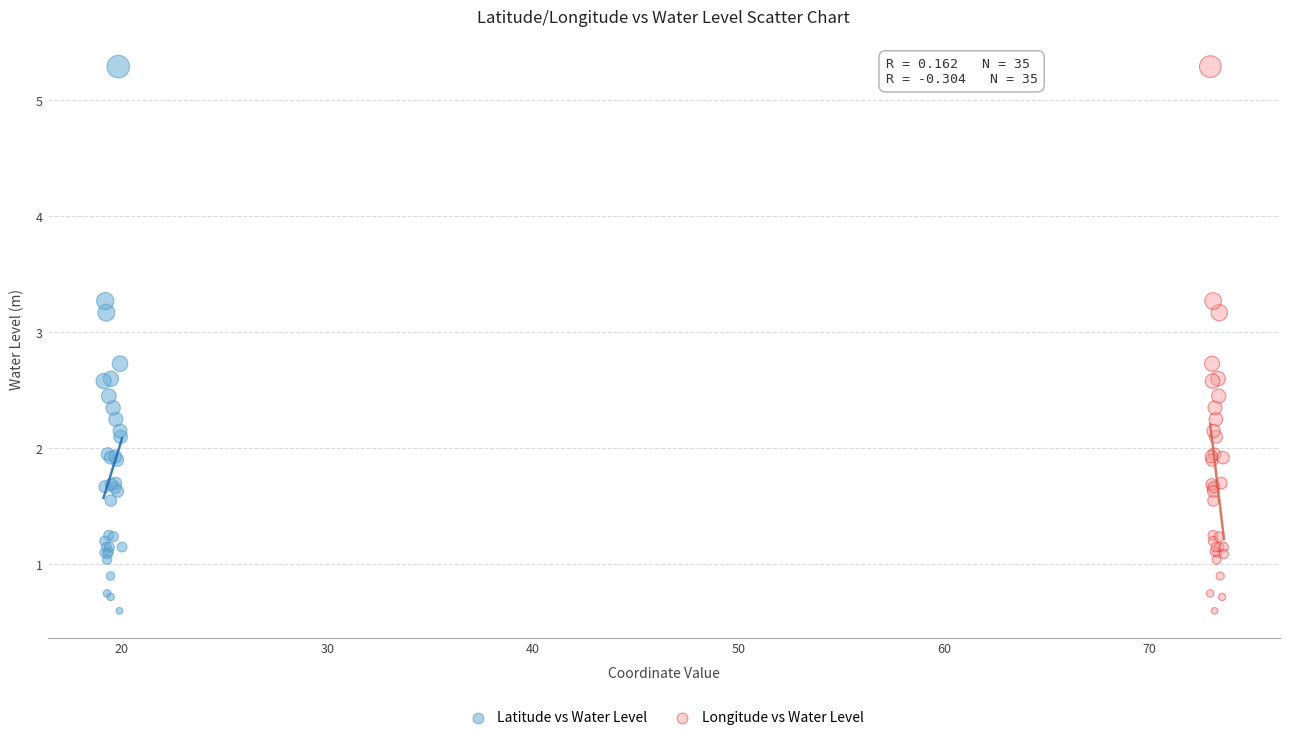

What are all the series names shown in the legend?

Latitude vs Water Level, Longitude vs Water Level